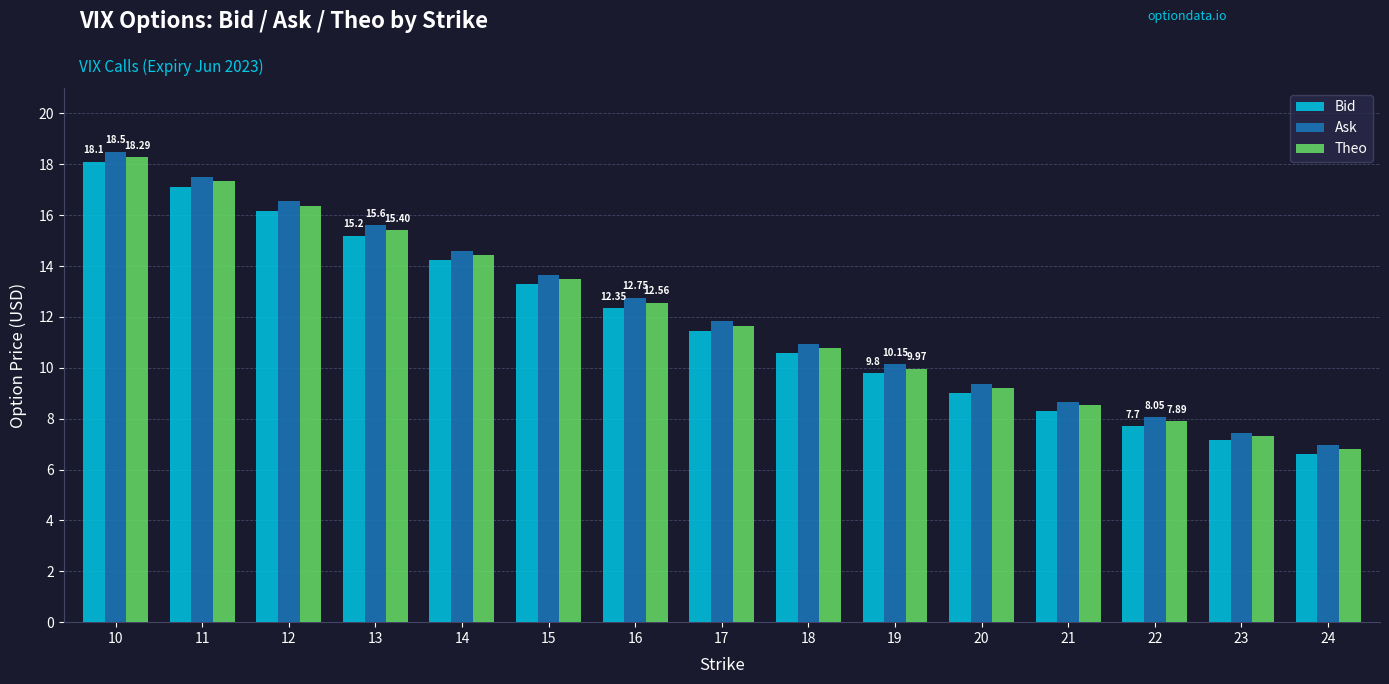

The Ask series shows 14.6 at 14. True or false?

True